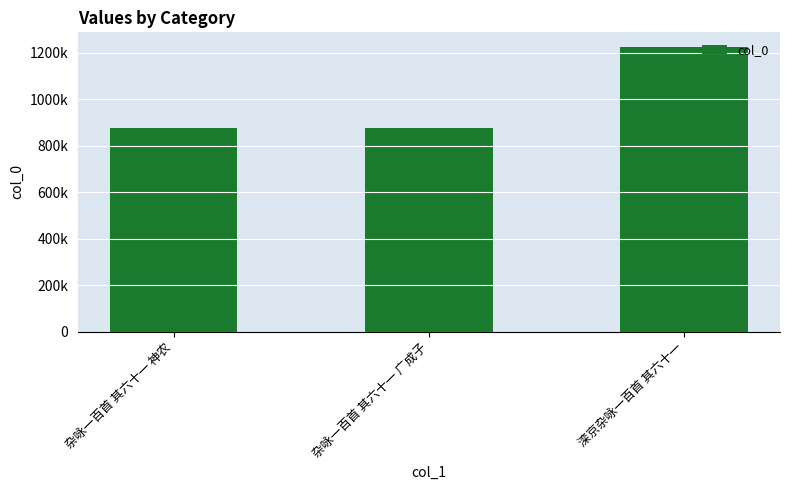

Between 杂咏一百首 其六十一 神农 and 杂咏一百首 其六十一 广成子, which is larger?

杂咏一百首 其六十一 神农